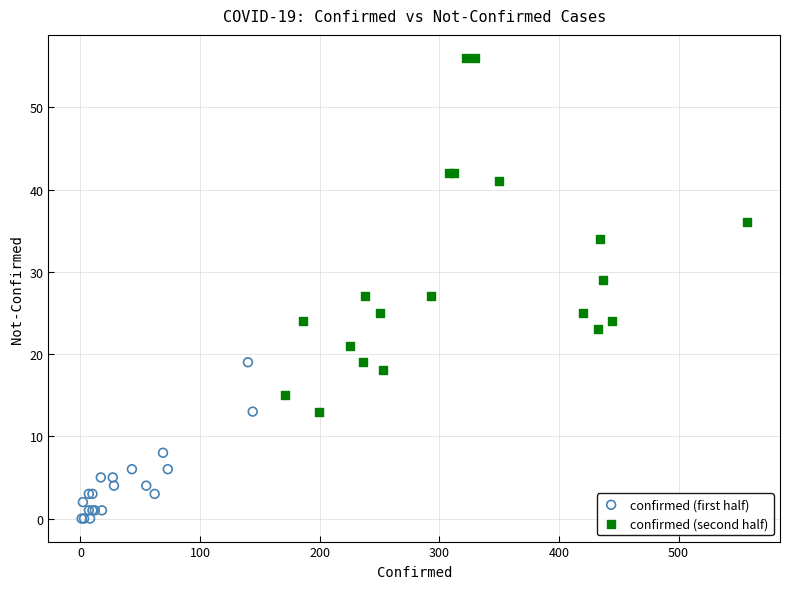

What are all the series names shown in the legend?

confirmed (first half), confirmed (second half)